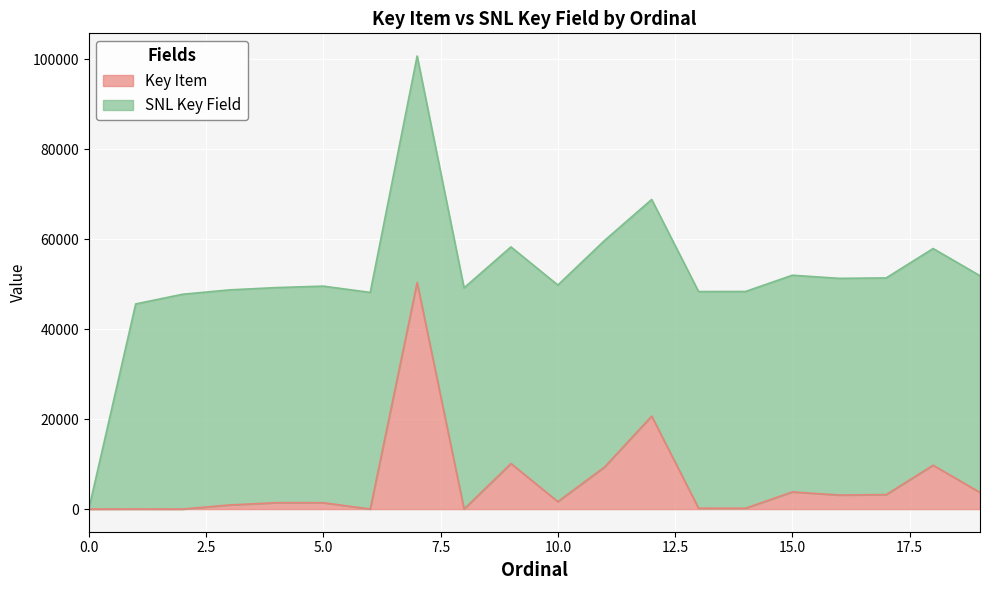

What is the difference between the second highest and second lowest values?

20653